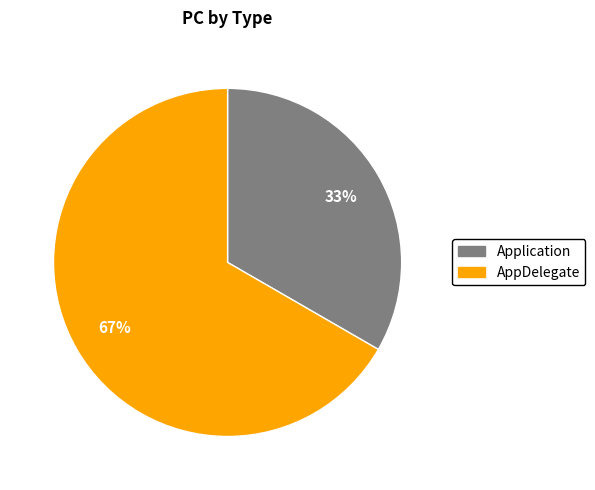

Which slice is the smallest?

Application